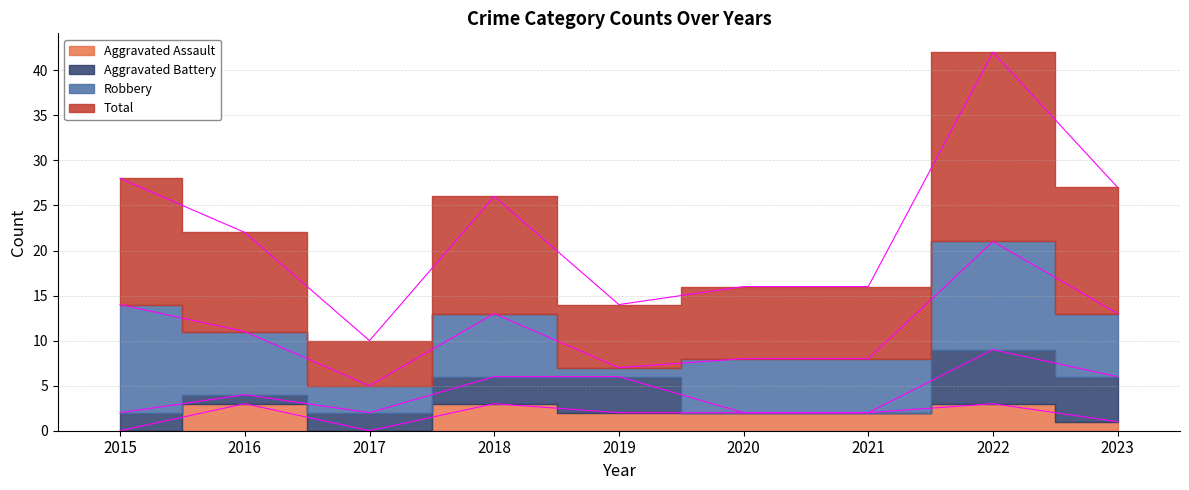

How many data points in Aggravated Assault are above 2?

3